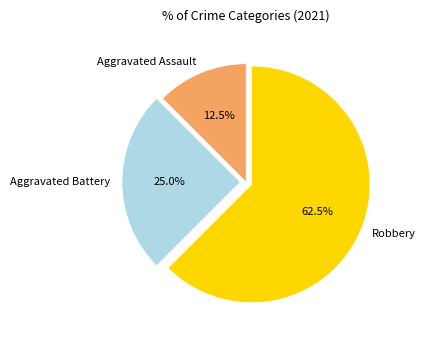

Is it true that Aggravated Battery is 38% of the pie?

False